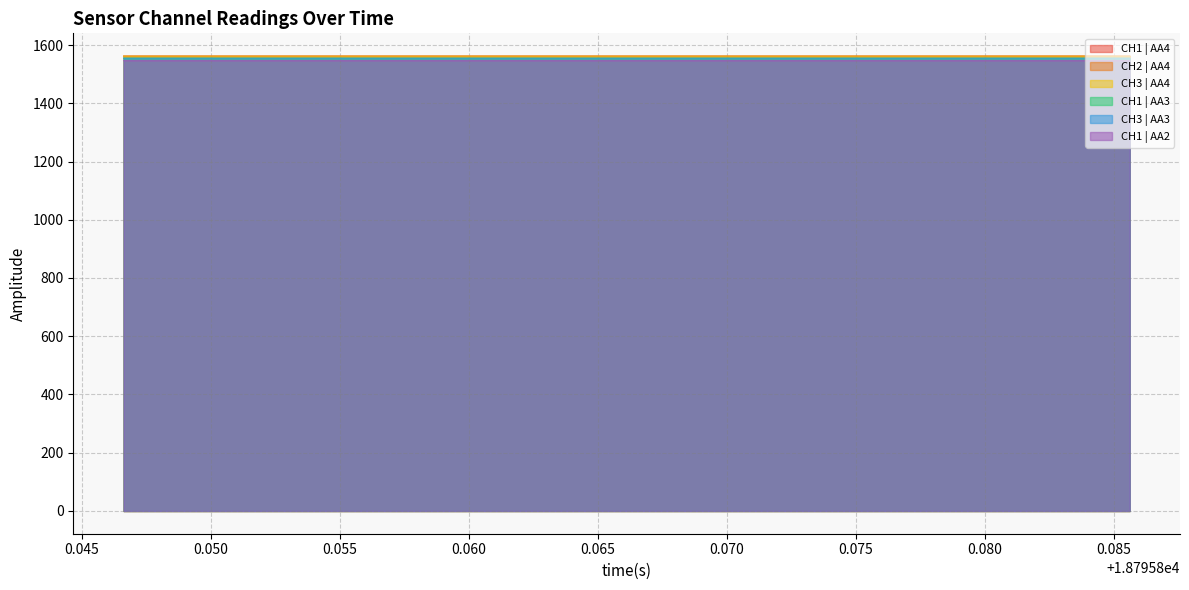

What is the lowest value of the CH1 | AA3 series?

1555.0